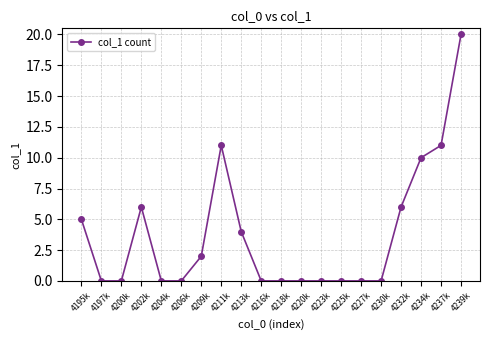

What is the approximate value at 4232k?

6